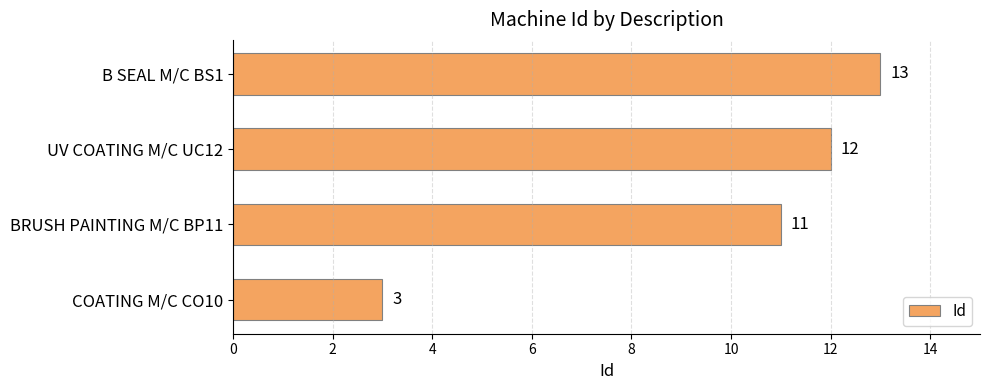

Reading top to bottom, list all the values displayed in this chart.

B SEAL M/C BS1=13	UV COATING M/C UC12=12	BRUSH PAINTING M/C BP11=11	COATING M/C CO10=3